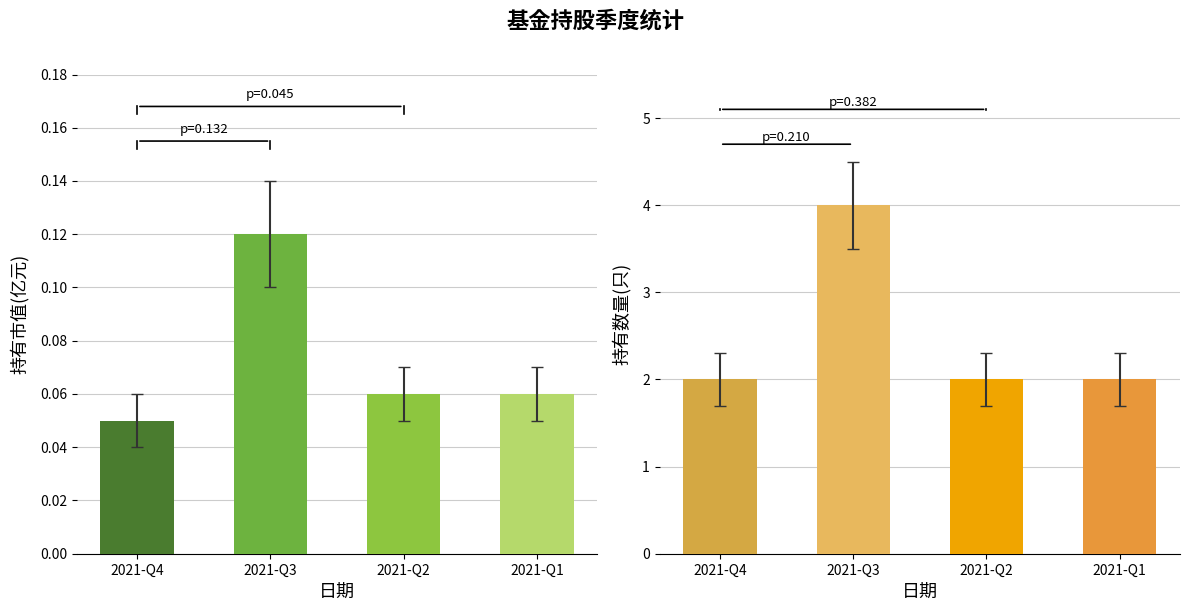

List the series in order of their overall mean, lowest first.

持有市值(亿元), 持有数量(只)